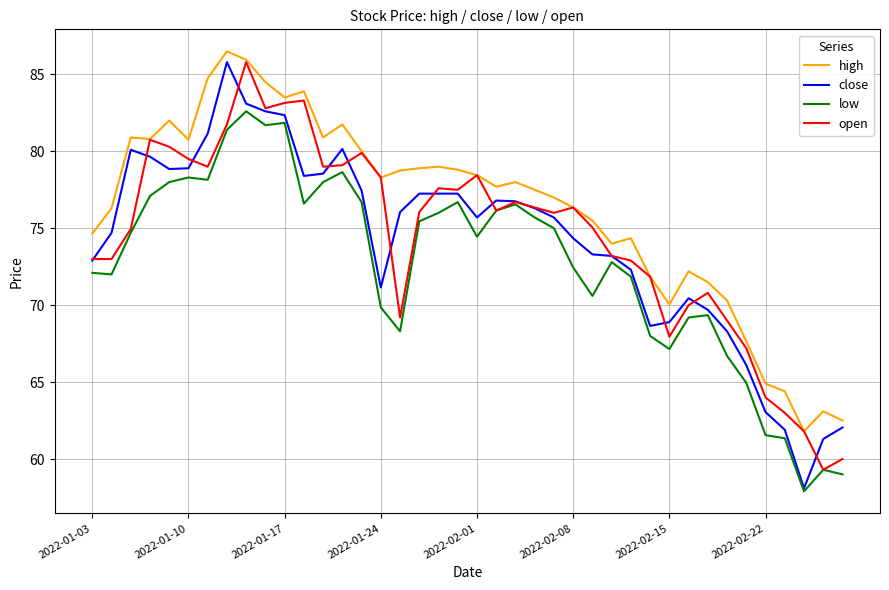

After their last crossing, which series has the higher values: open or close?

close